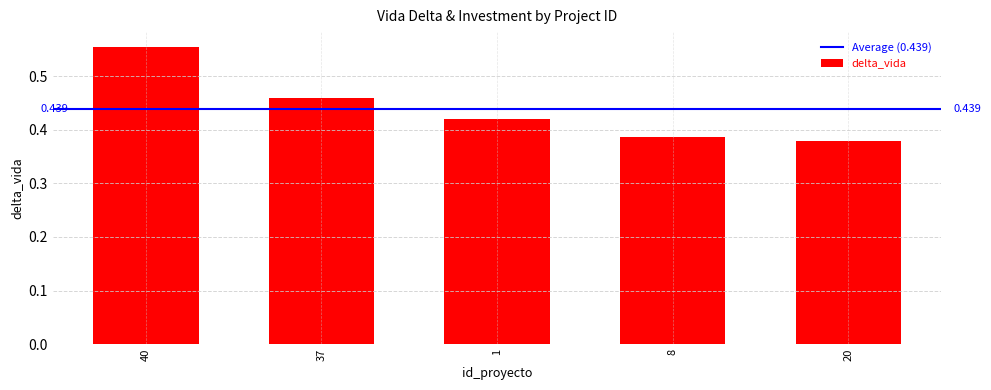

Rank the categories by value from highest to lowest.

40, 37, 1, 8, 20